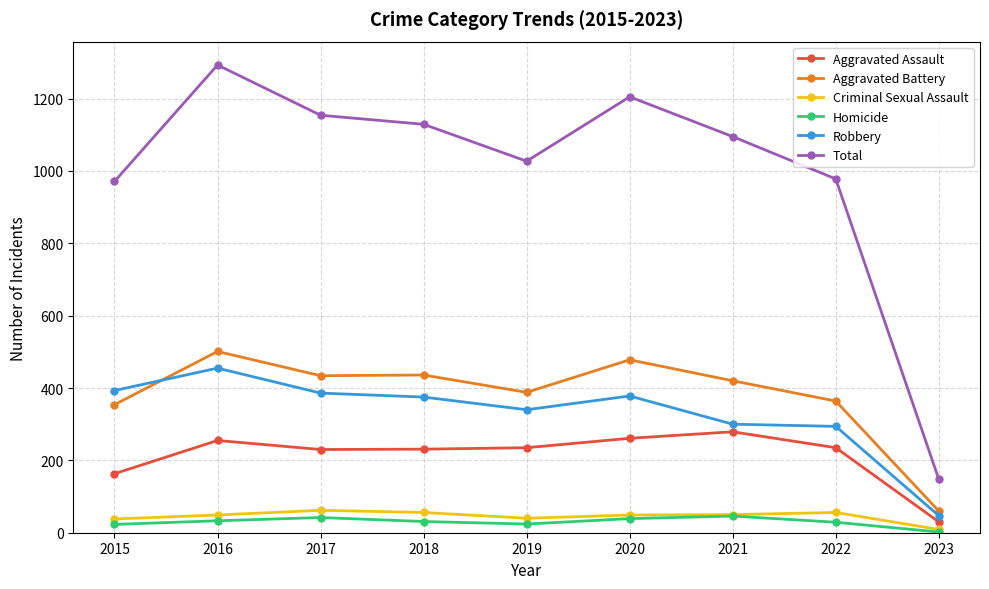

What is the difference between the highest and lowest values at 2021?

1049